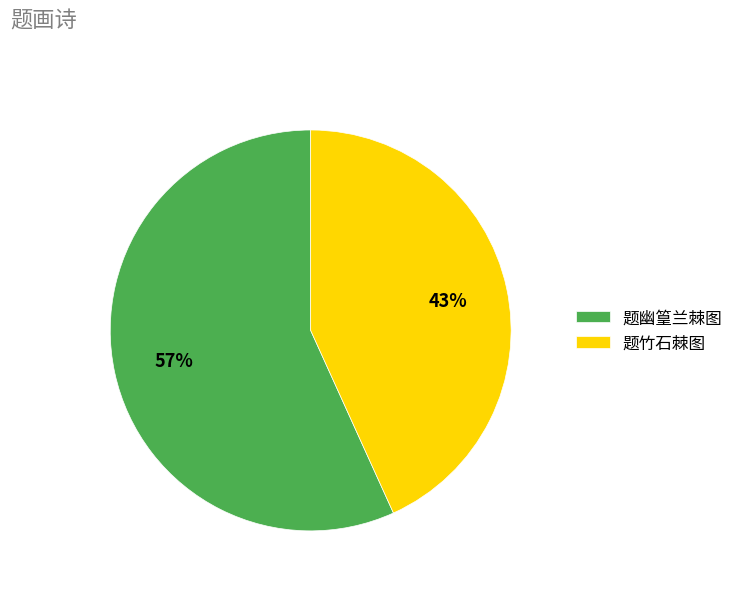

How many segments does this pie chart have?

2